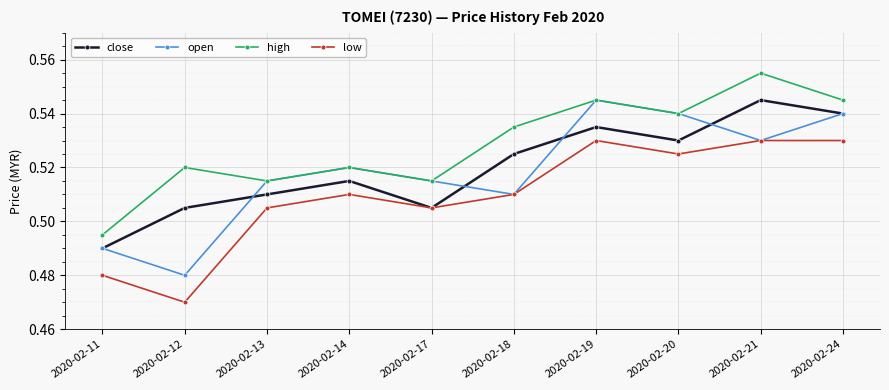

Which category has the lowest value in the low series?

2020-02-12